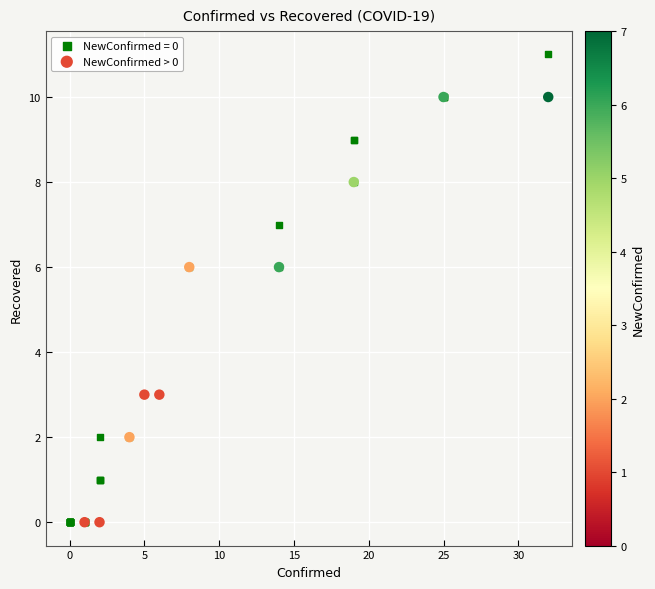

Which series reaches the maximum Y coordinate?

NewConfirmed = 0